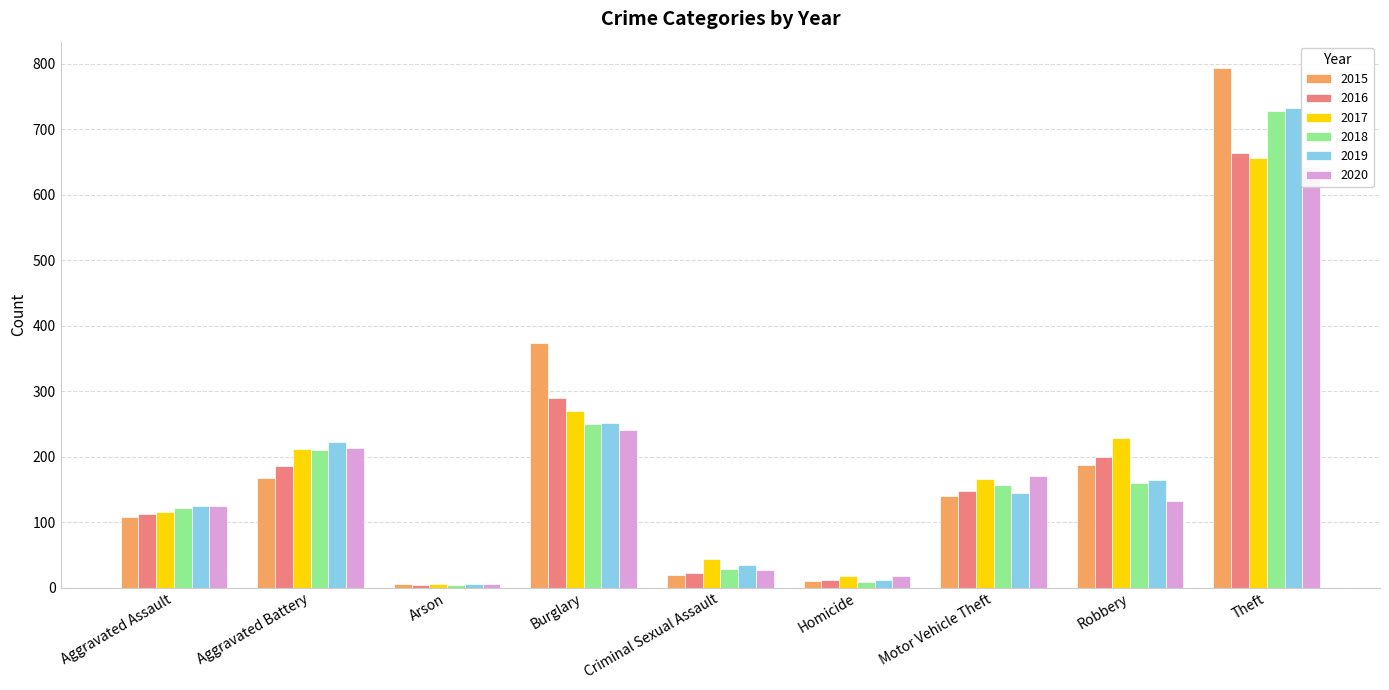

Which series has the largest total across all categories?

2015